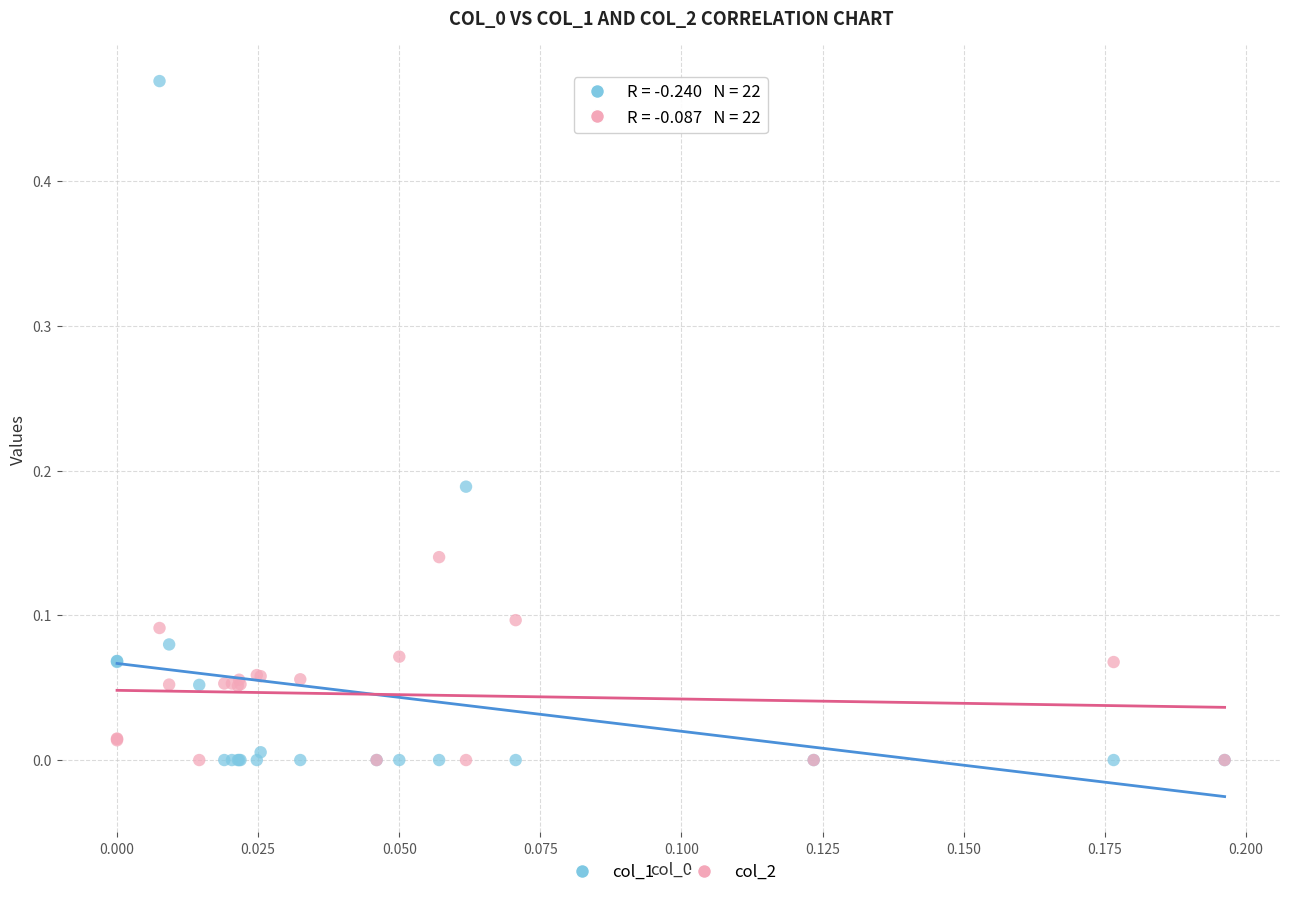

What are all the series names shown in the legend?

col_1, col_2